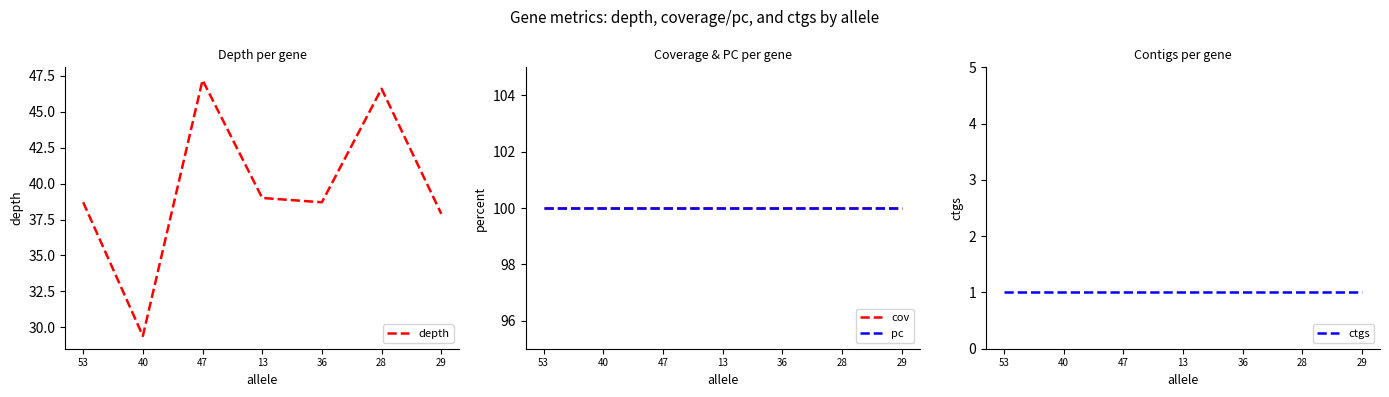

True or false: ctgs and depth intersect in this chart.

False